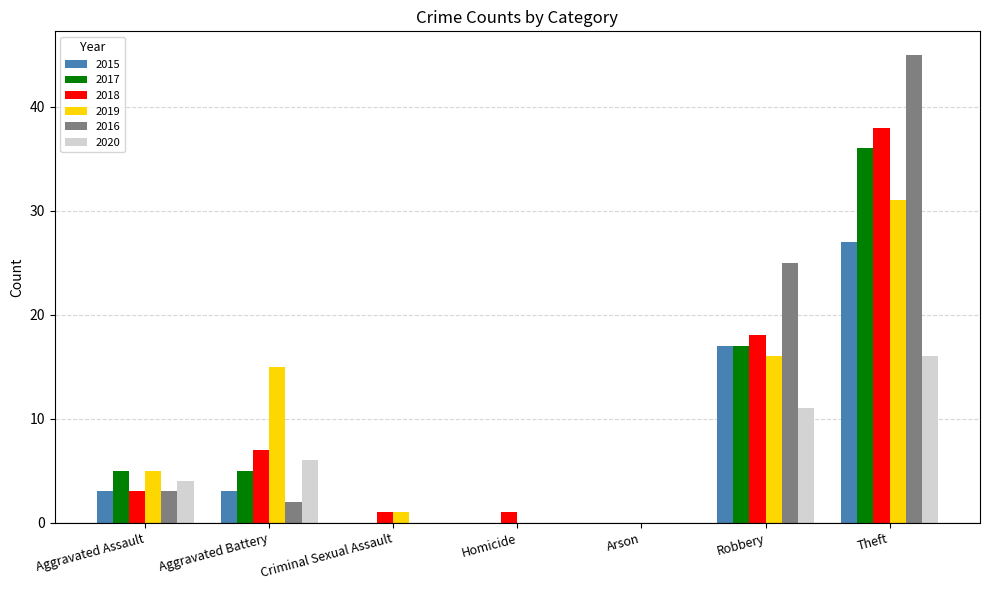

True or false: 2019 has a value of 0 at Arson.

True